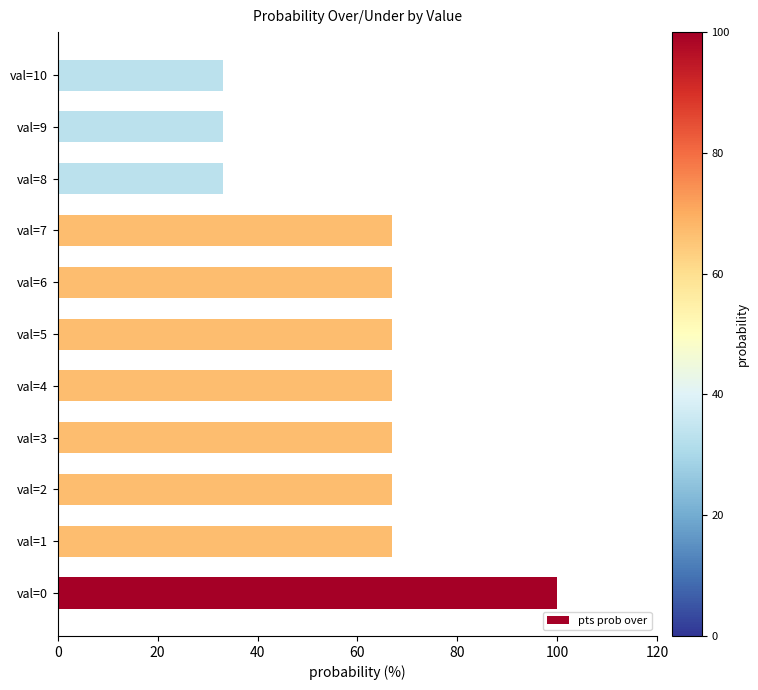

Count the values in the range 33 to 67.

10